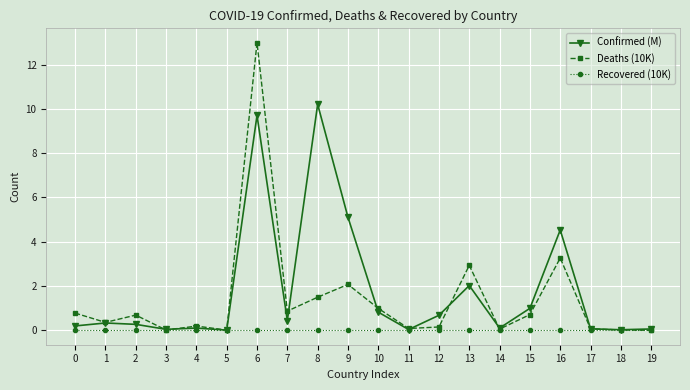

List the series in order of their overall mean, highest first.

Confirmed (M), Deaths (10K), Recovered (10K)